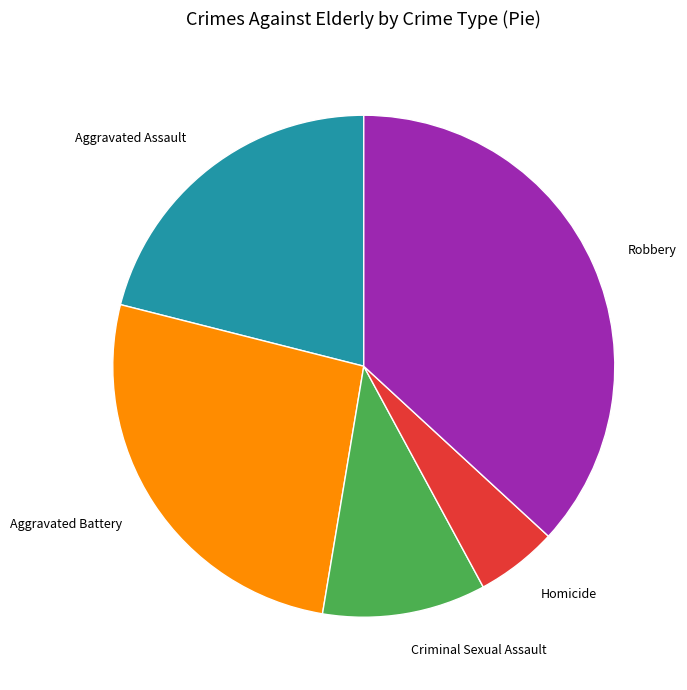

Rank the categories by value from lowest to highest.

Homicide, Criminal Sexual Assault, Aggravated Assault, Aggravated Battery, Robbery